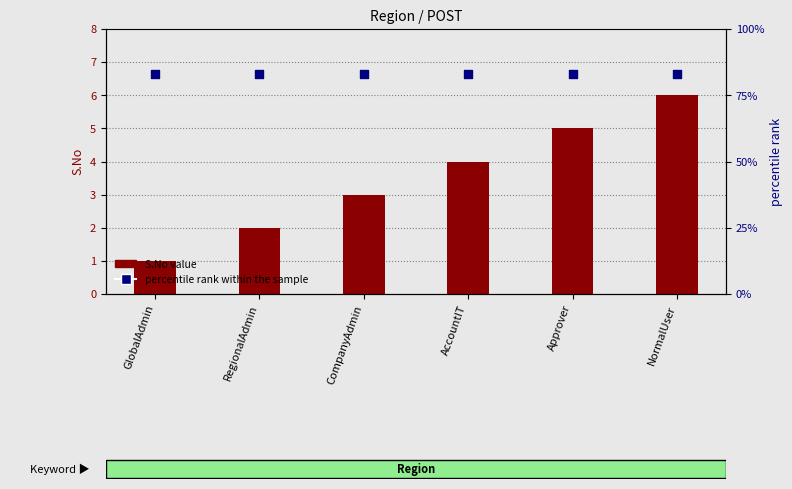

What are all the series names shown in the legend?

S.No value, percentile rank within the sample